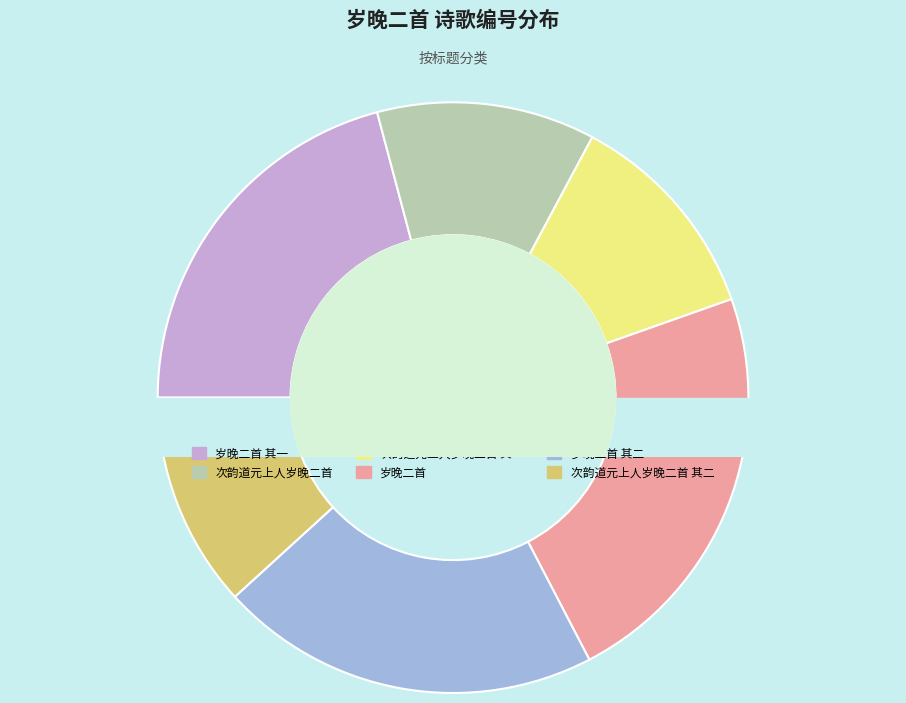

Do 岁晚二首 and 岁晚二首 其一 together represent more than half of the pie?

No